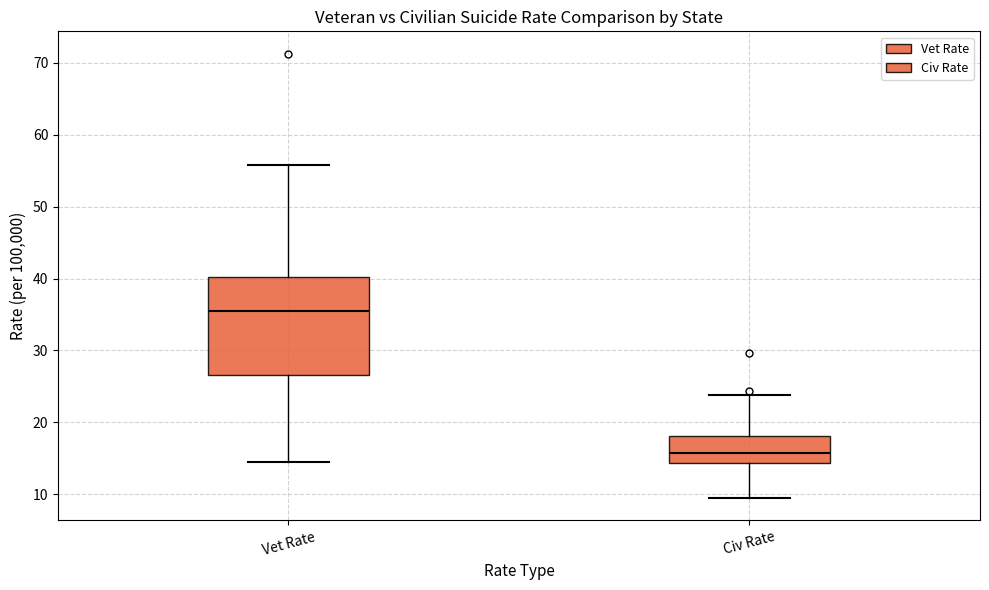

Reading left to right, transcribe this box plot: for each box, give where its median line is, the range the box spans, and where its two whiskers end, as read against the y-axis. The values are not printed on the chart, so give them approximately, as read against the axis.

Vet Rate: median 35, box 27 to 40, whiskers 15 to 56
Civ Rate: median 16, box 14 to 18, whiskers 9 to 24